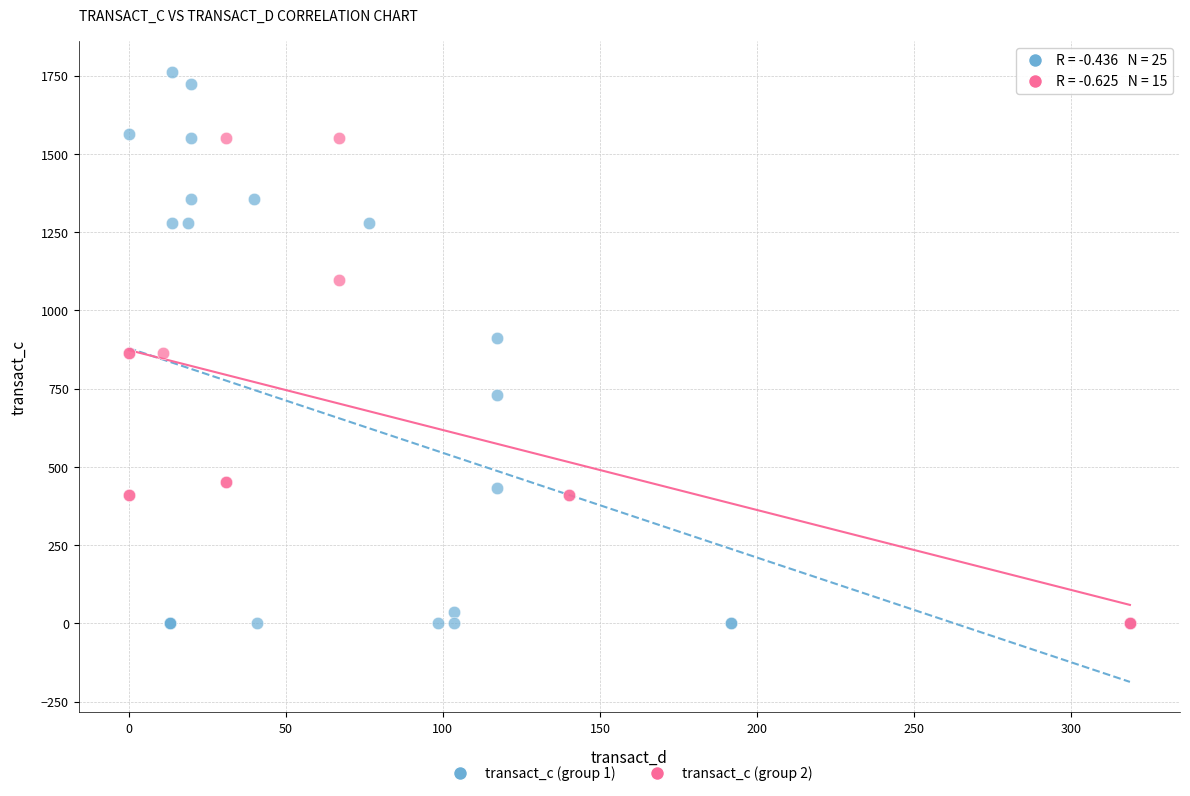

Which series has the widest spread of Y values?

transact_c (group 1)